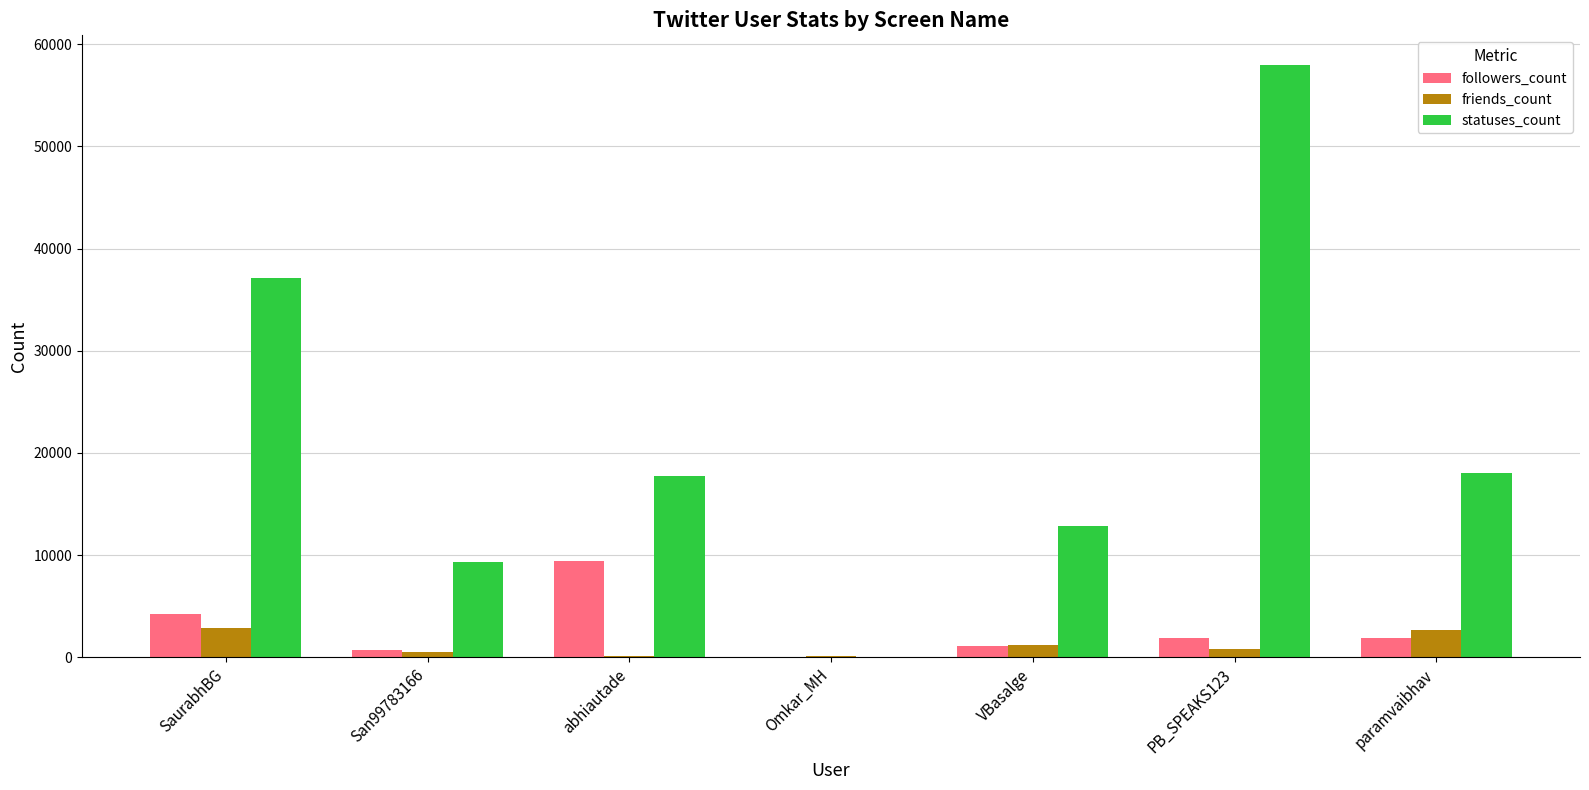

What is the approximate value of statuses_count at paramvaibhav?

18078